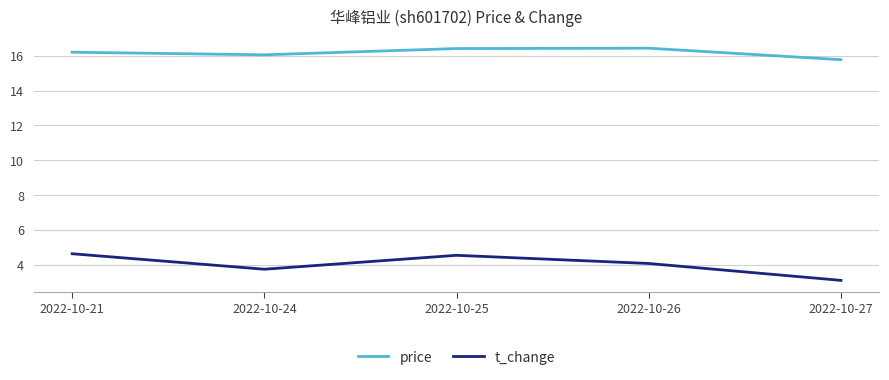

How many values in the price series are below 16?

1